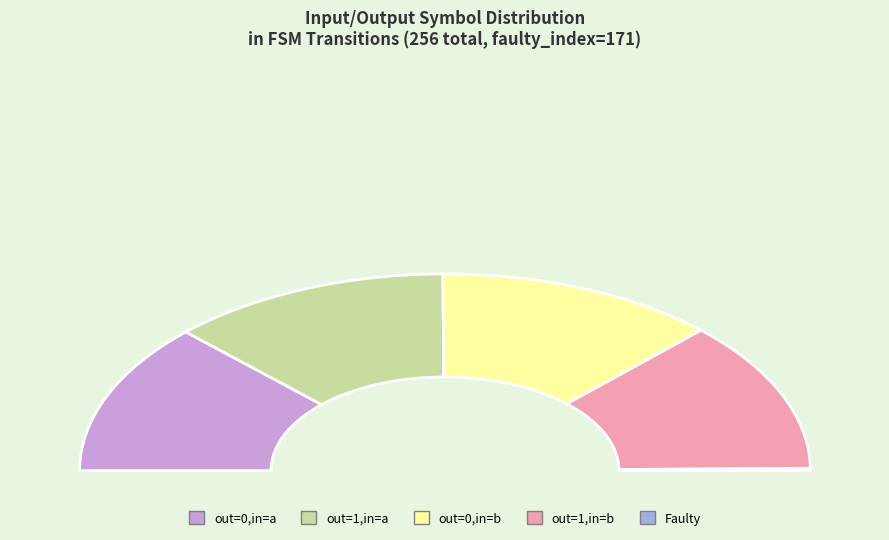

Is there any slice that represents more than half of the pie?

No